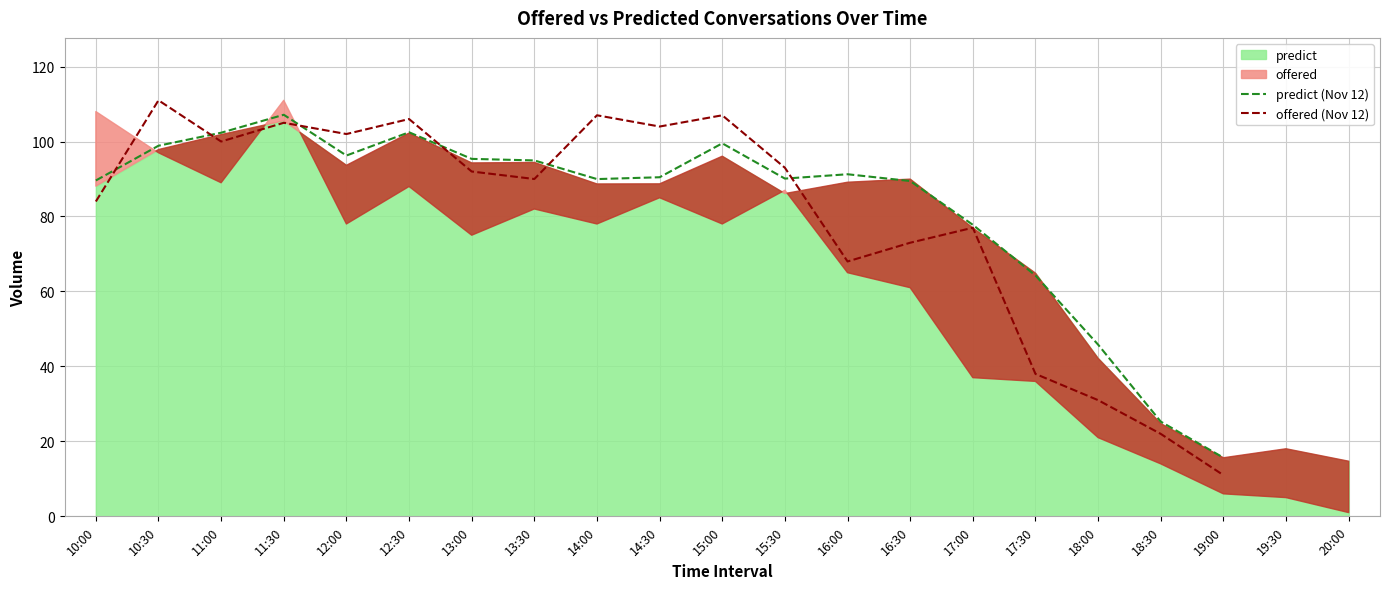

Does the chart display data point markers on the line(s)?

No